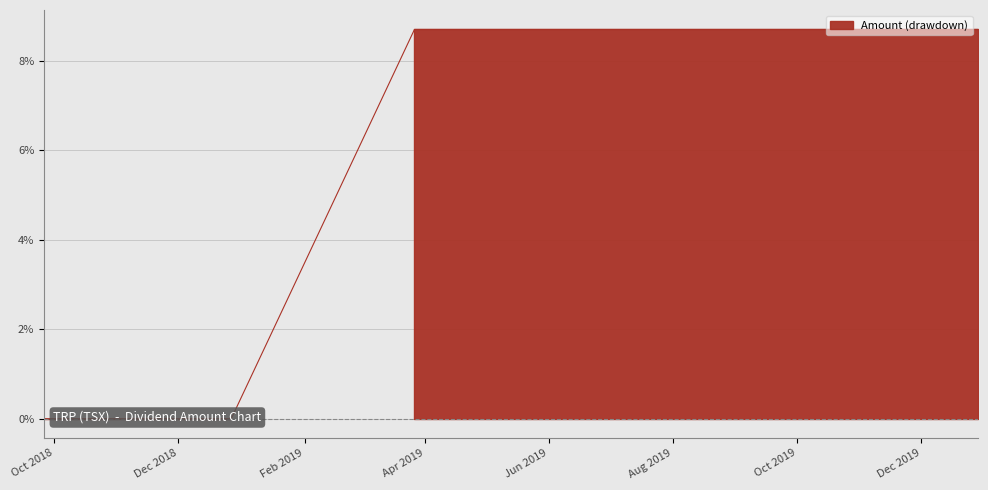

How many lines are shown in the chart?

1